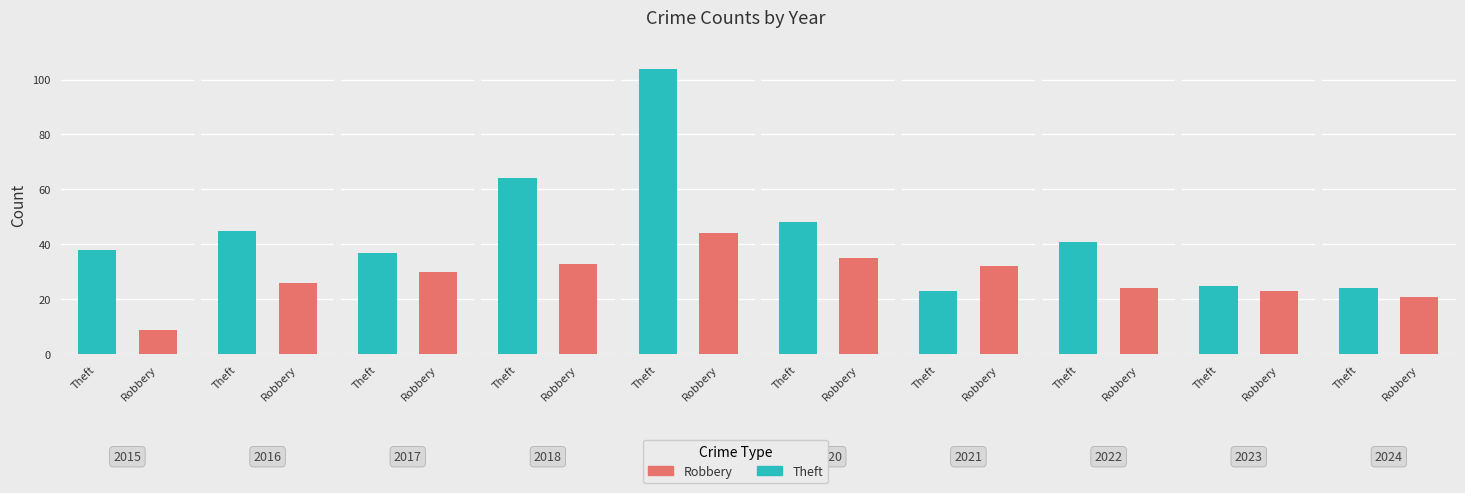

What is the total value across all series at 2019?

148